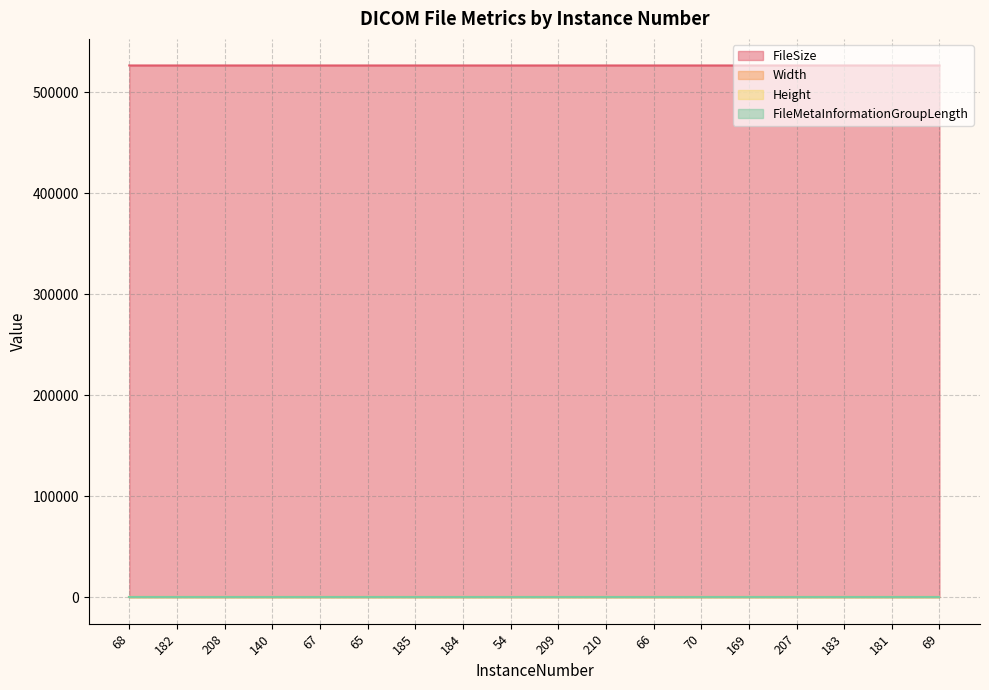

Does the chart display data point markers on the line(s)?

No